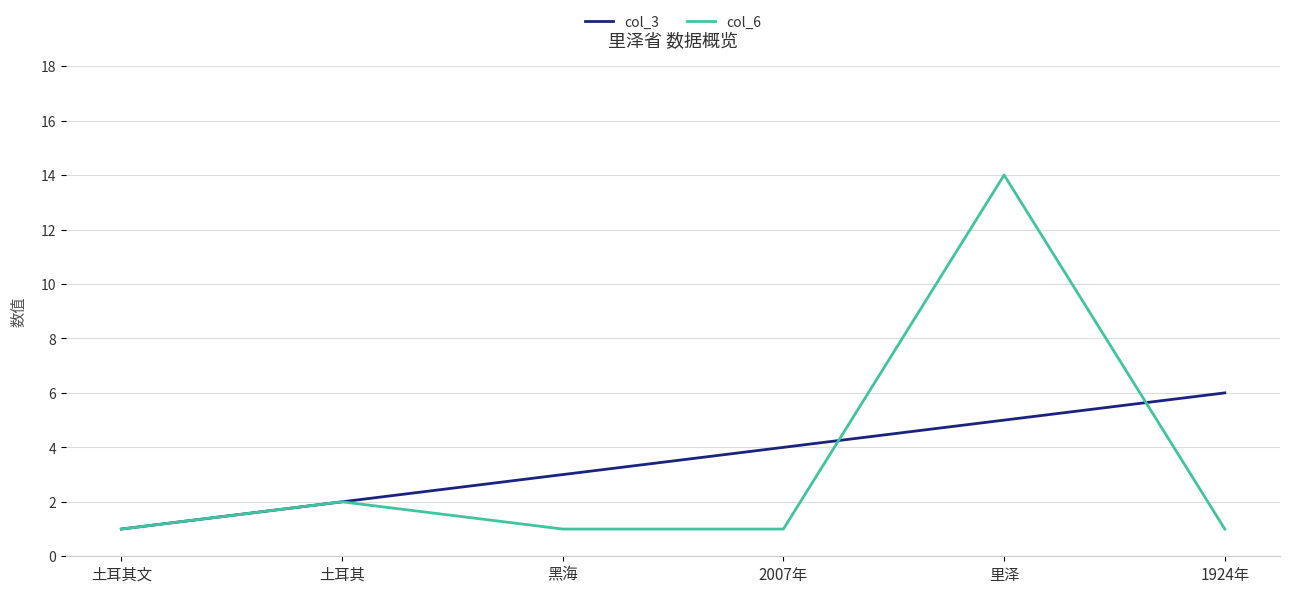

At which category does the chart reach its peak across all series?

里泽